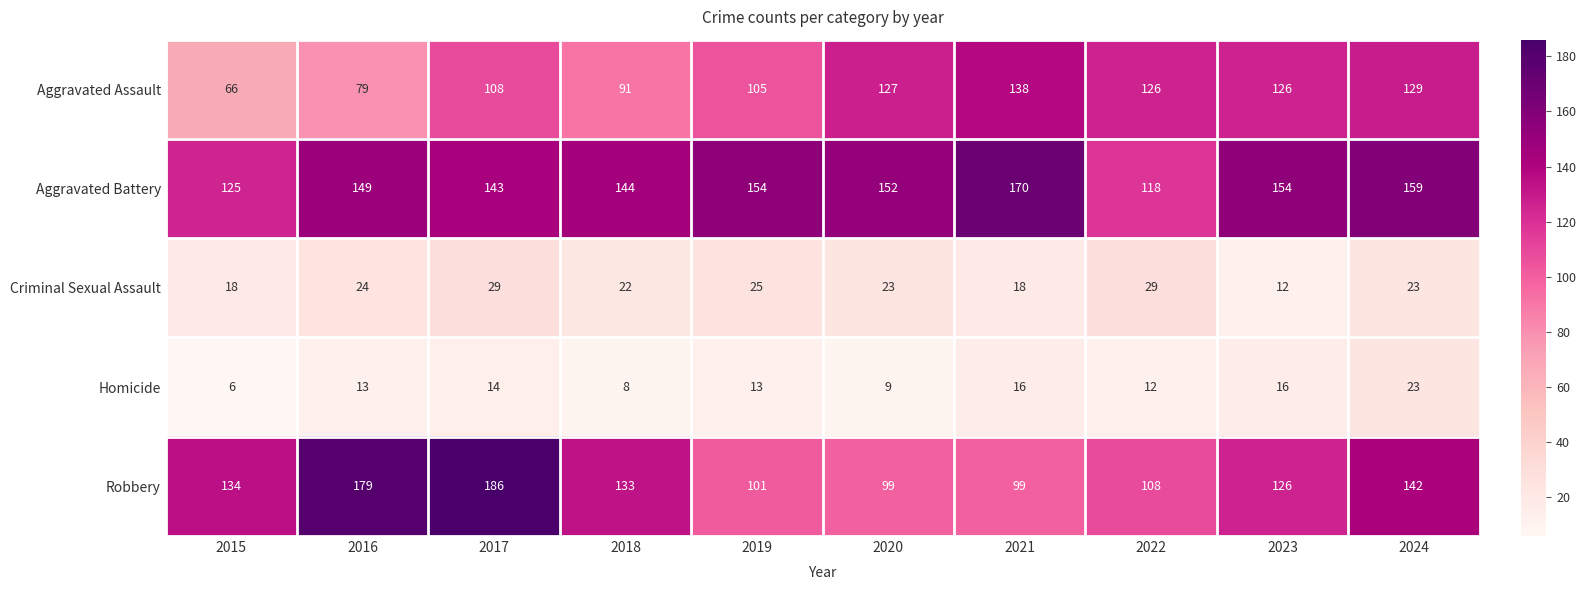

Where does the Aggravated Battery series first go above 152?

2019